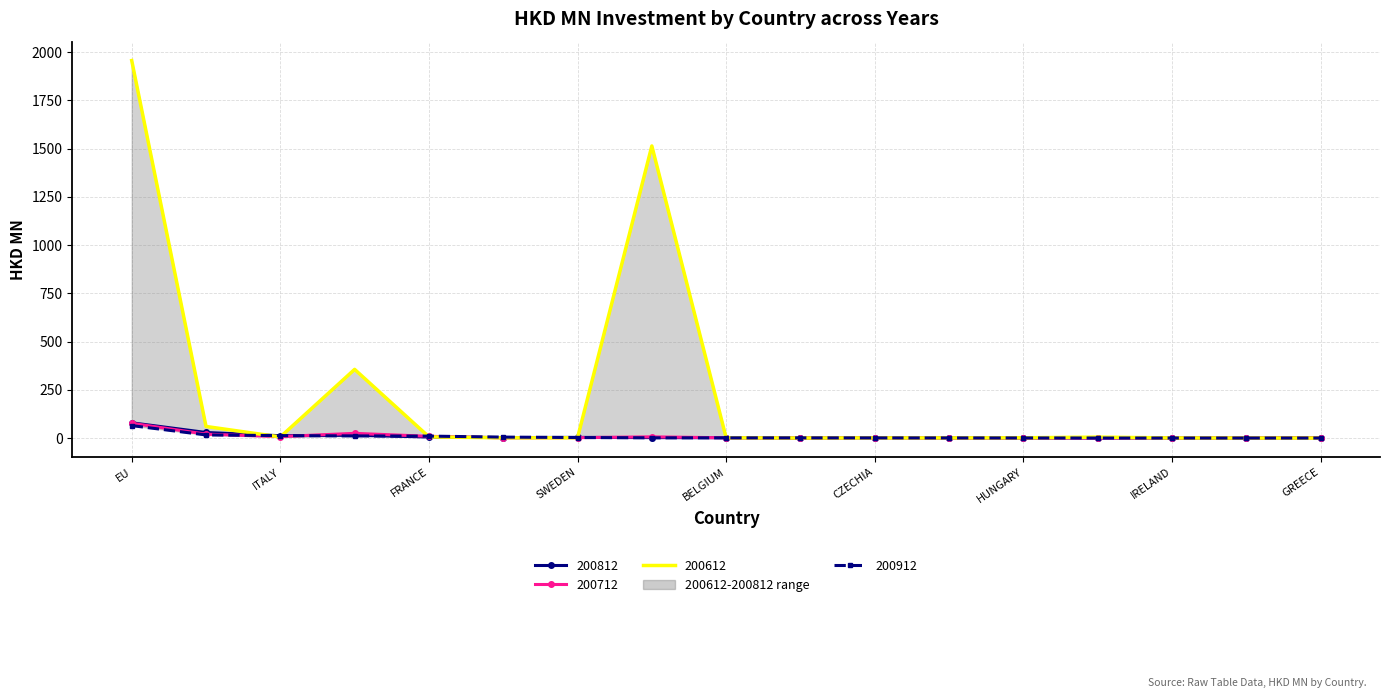

True or false: the data shows 0.9 at 11.

True